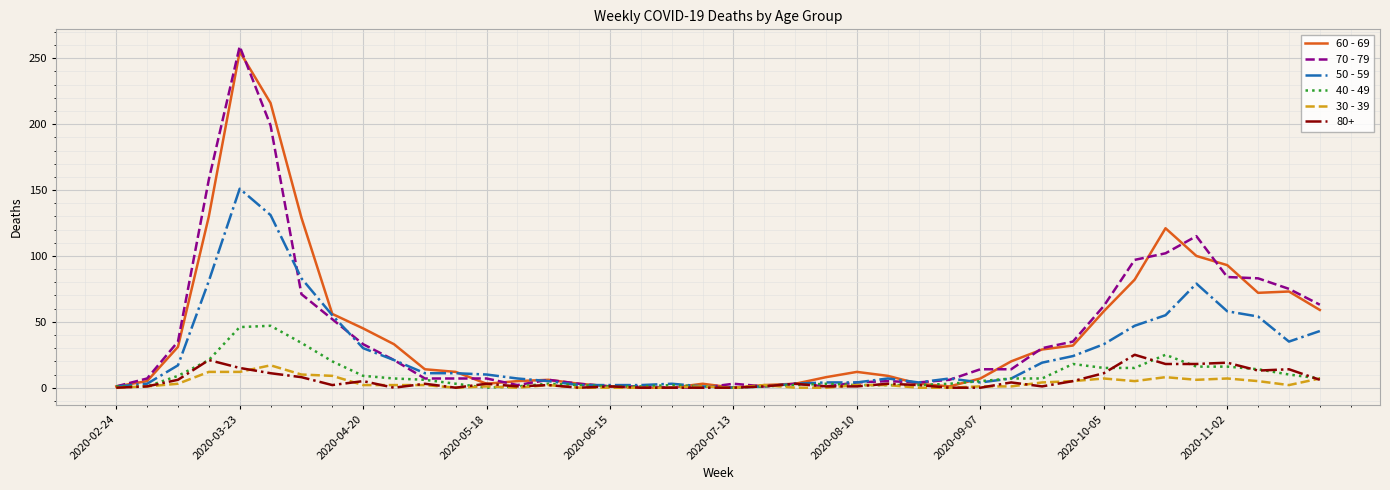

Which series has the widest spread of values?

70 - 79